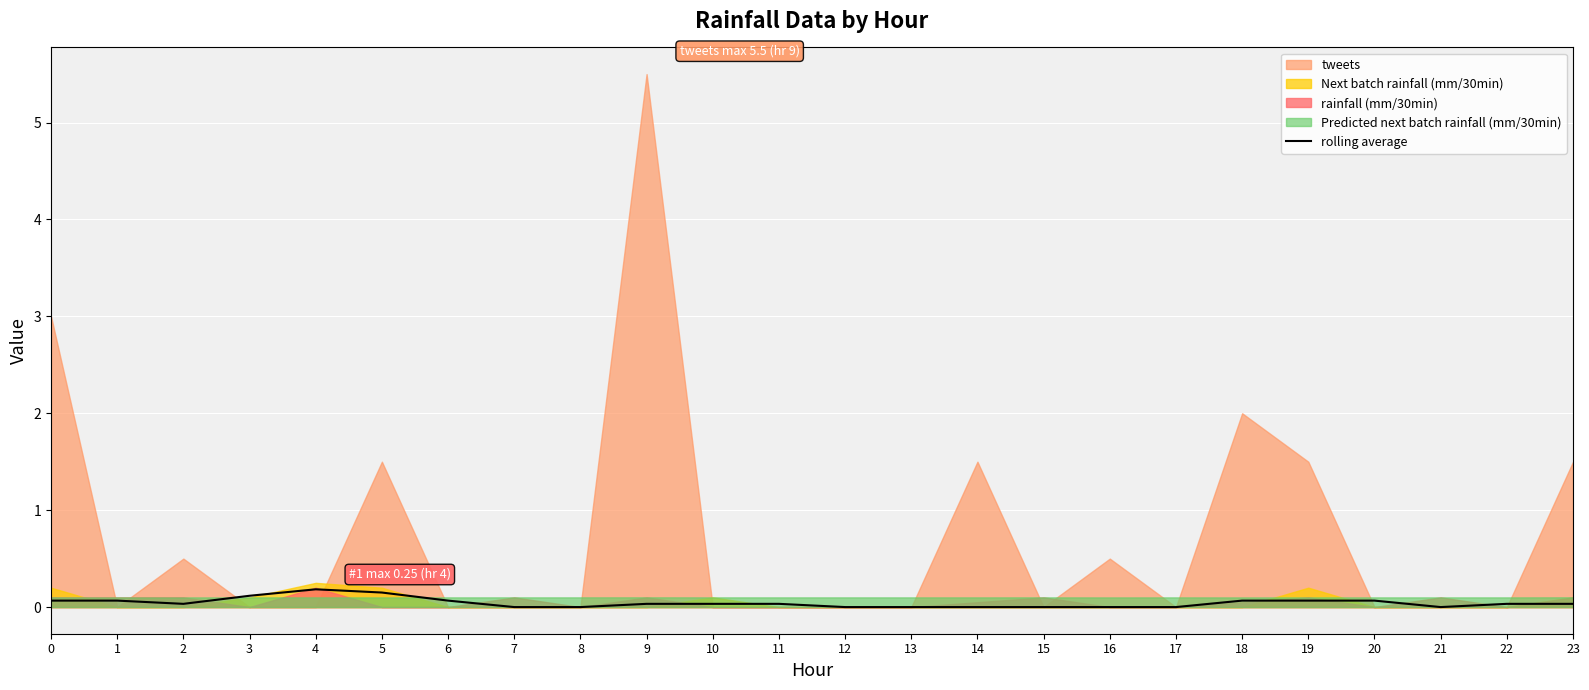

How many points are lower than both their immediate neighbors (excluding endpoints)?

2